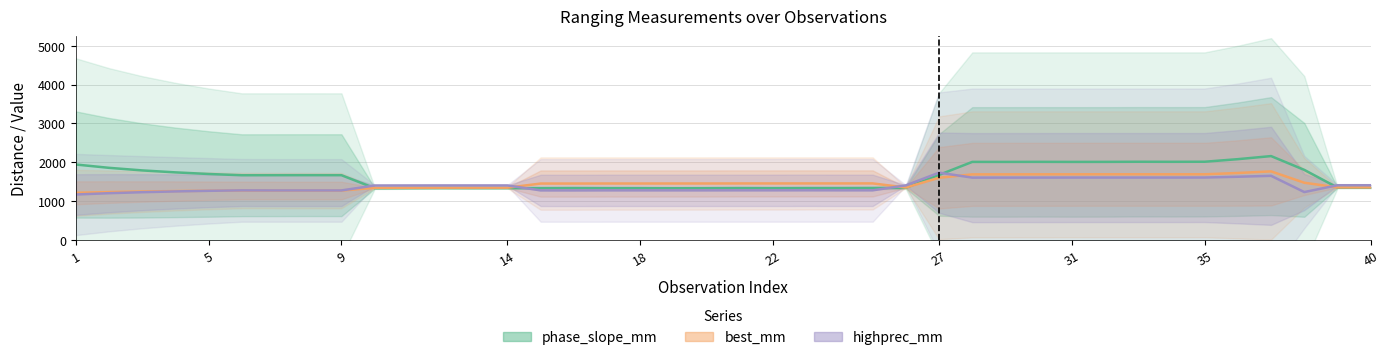

After their last crossing, which series has the higher values: best_mm or highprec_mm?

highprec_mm